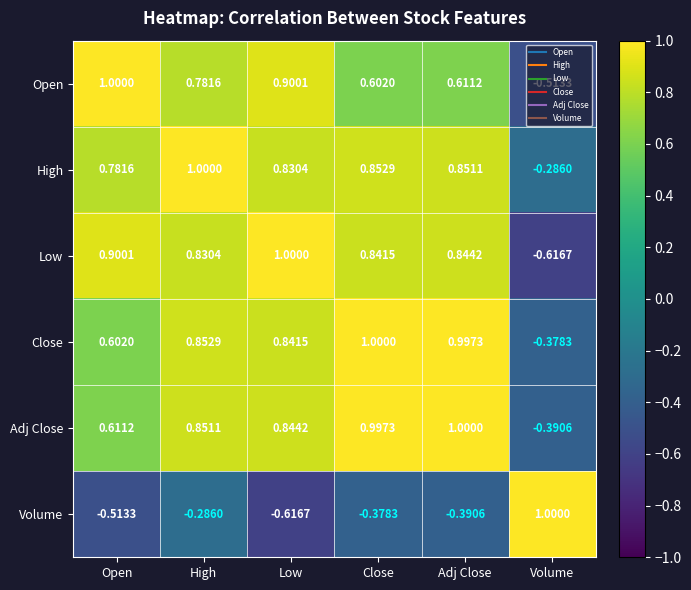

How many negative values does the Volume series have?

5